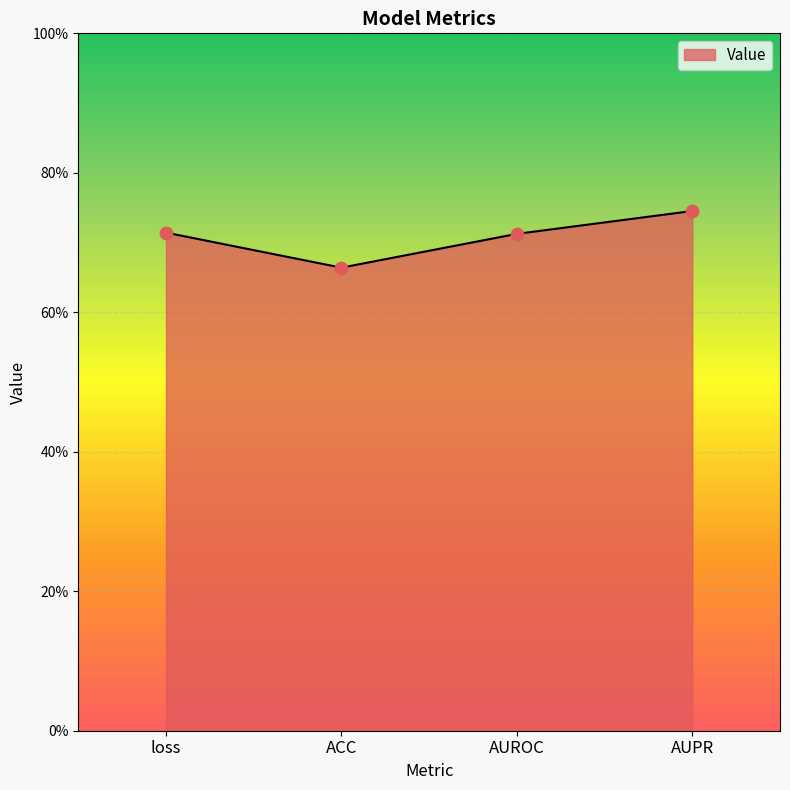

Is this an area chart (filled region under the line)?

Yes